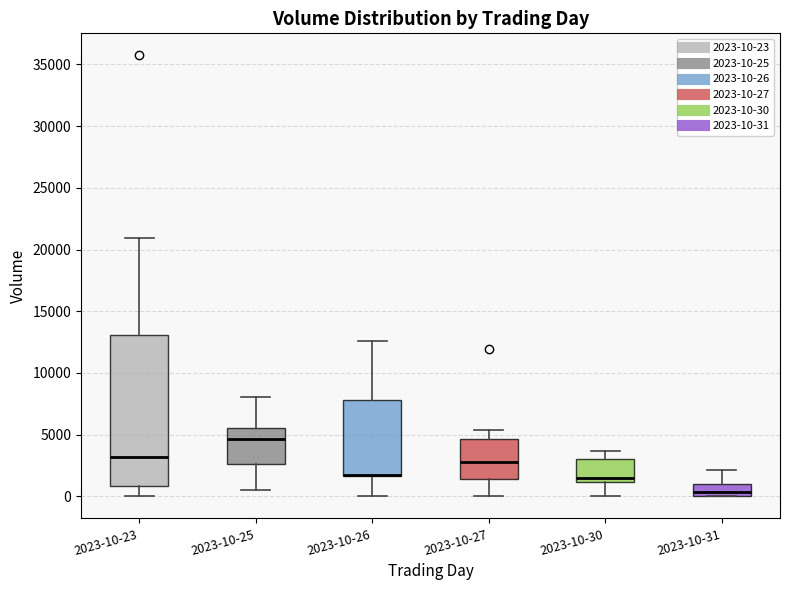

Reading left to right, read every box against the y-axis: the position of its median line, the range the box covers, and the ends of its whiskers. The values are not printed on the chart, so give them approximately, as read against the axis.

2023-10-23: median 3000, box 1000 to 13000, whiskers 0 to 21000
2023-10-25: median 4500, box 2500 to 5500, whiskers 500 to 8000
2023-10-26: median 2000 (drawn on the box's lower edge), box 1500 to 8000, whiskers 0 to 12500
2023-10-27: median 3000, box 1500 to 4500, whiskers 0 to 5500
2023-10-30: median 1500, box 1000 to 3000, whiskers 0 to 3500
2023-10-31: median 500, box 0 to 1000, whiskers 0 to 2000